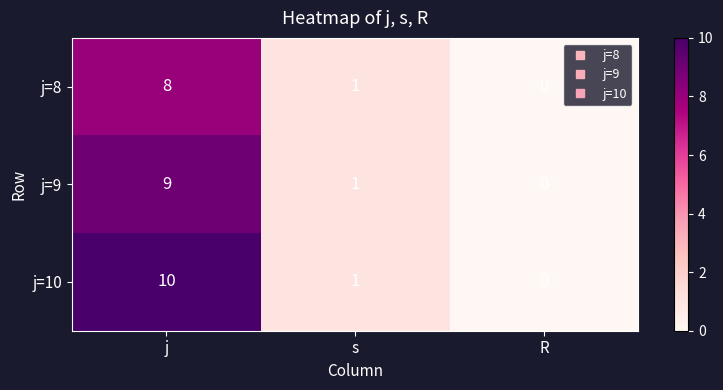

Which series has the largest total across all categories?

j=10